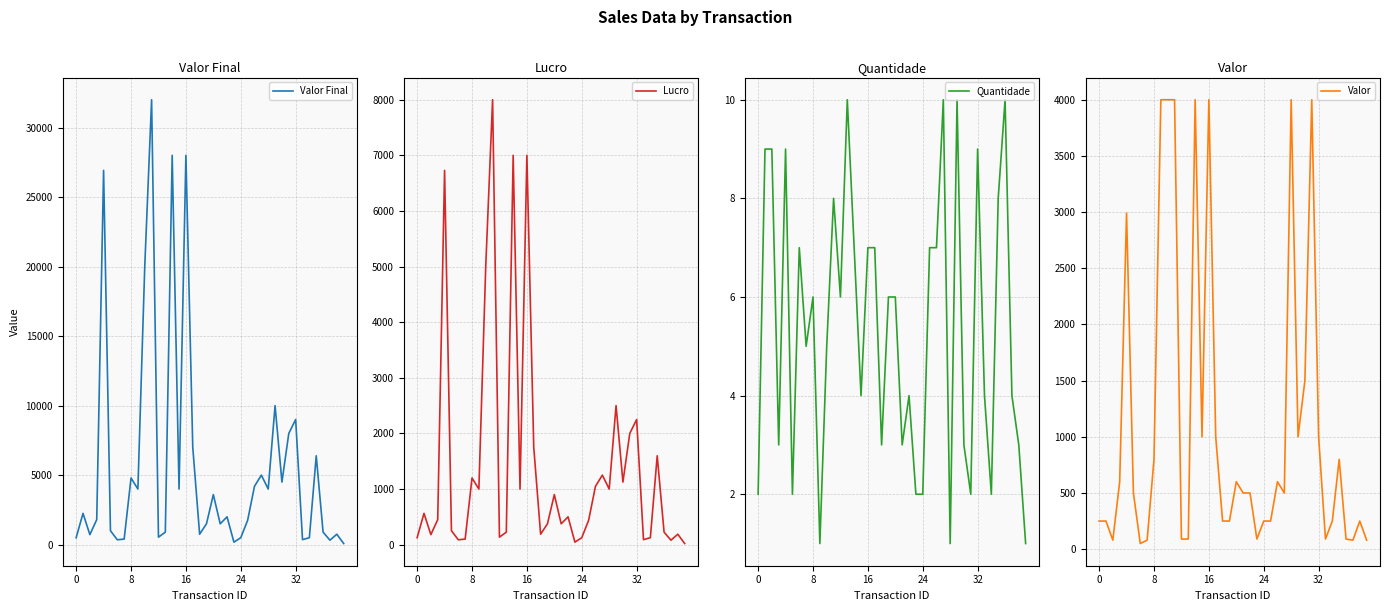

What is the highest value of the Valor Final series?

32000.0